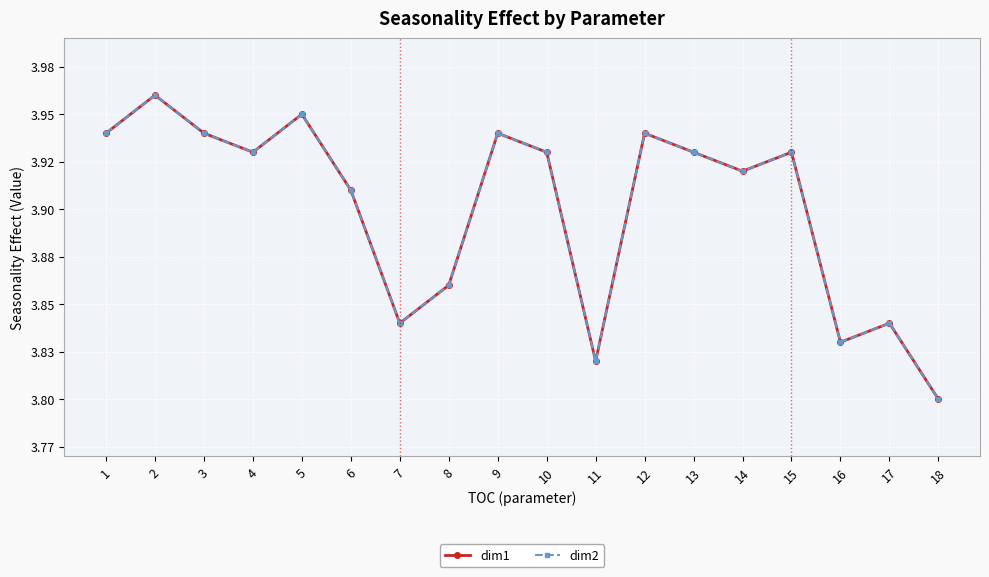

The dim1 series shows 5.5 at 1. True or false?

False